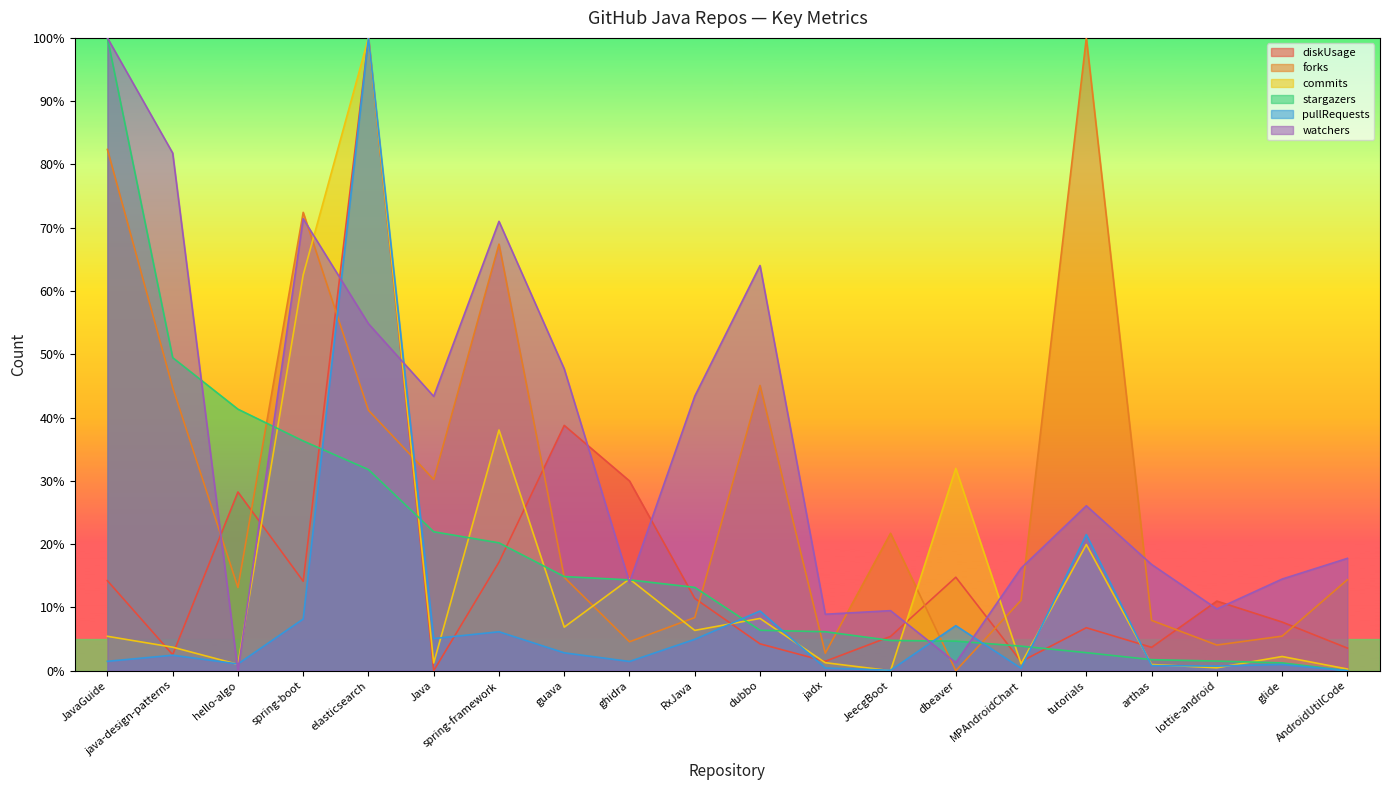

What are all the series names shown in the legend?

diskUsage, forks, commits, stargazers, pullRequests, watchers